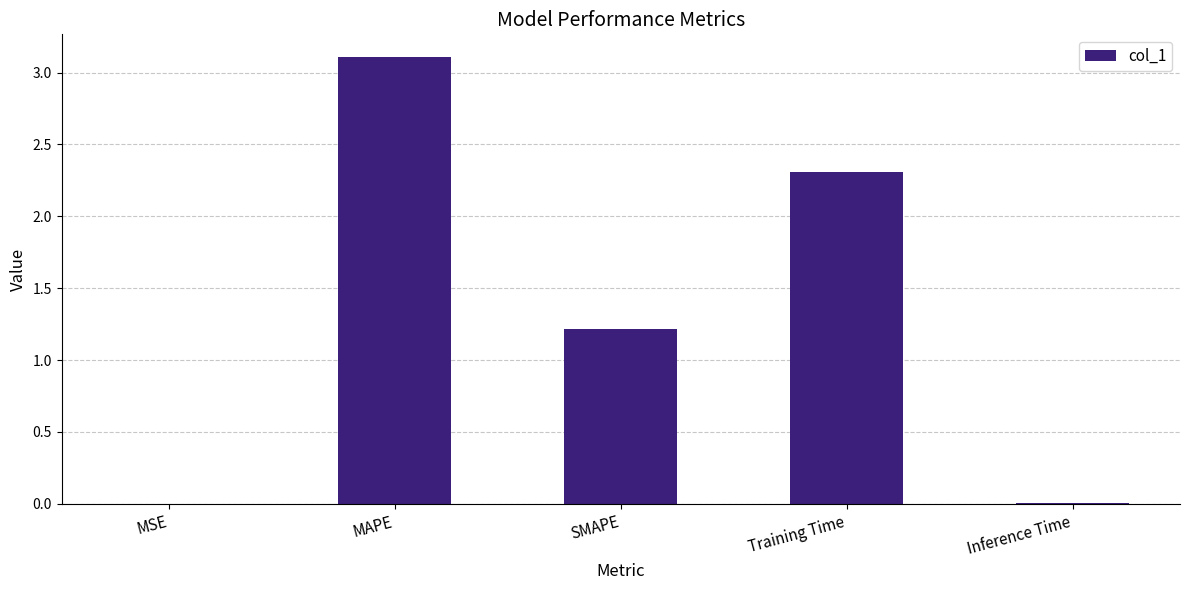

Where does the data first go above 1?

MAPE